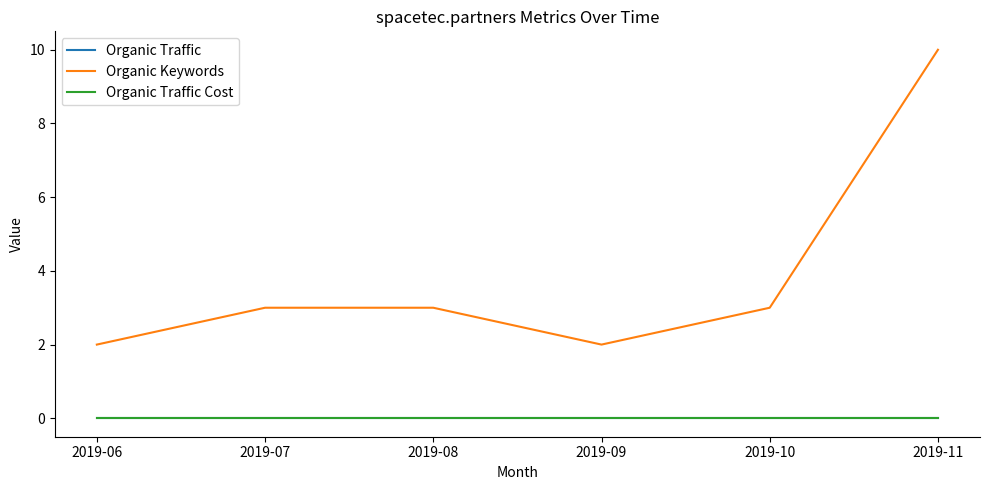

Does the chart have visible grid lines?

No